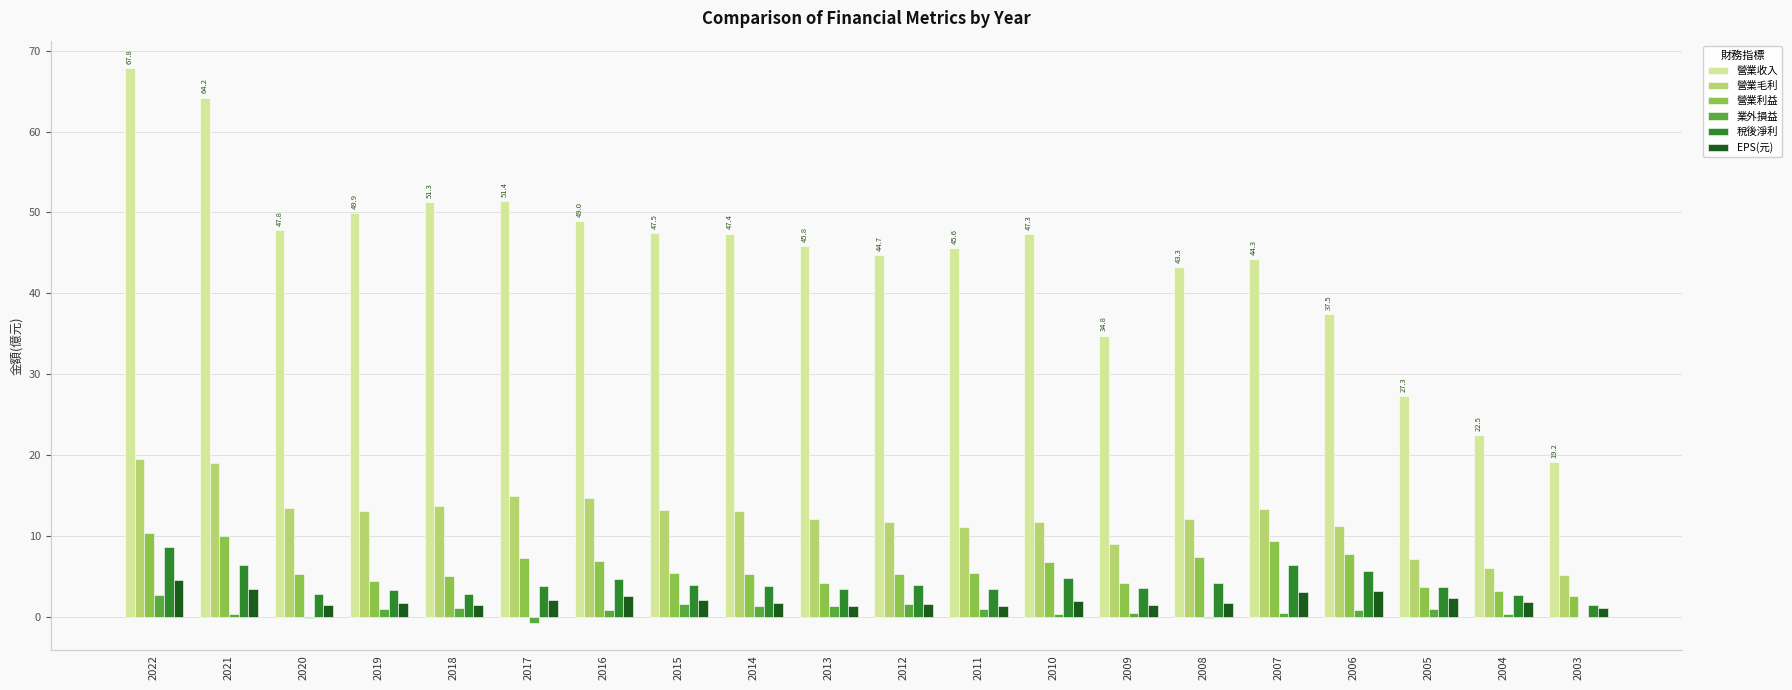

What is the difference between the 稅後淨利 values at 2003 and 2008?

2.6